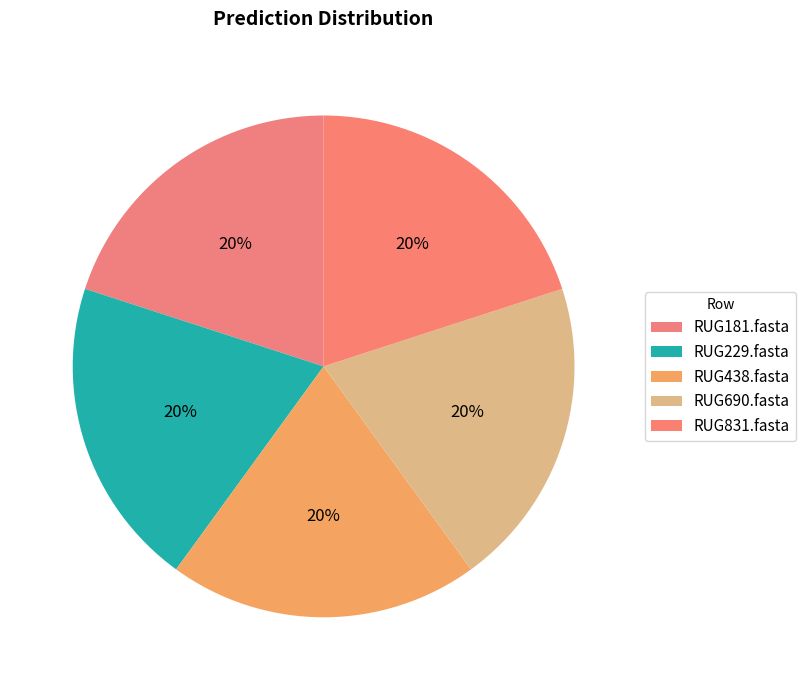

To the nearest percent, what portion does RUG690.fasta represent?

20%